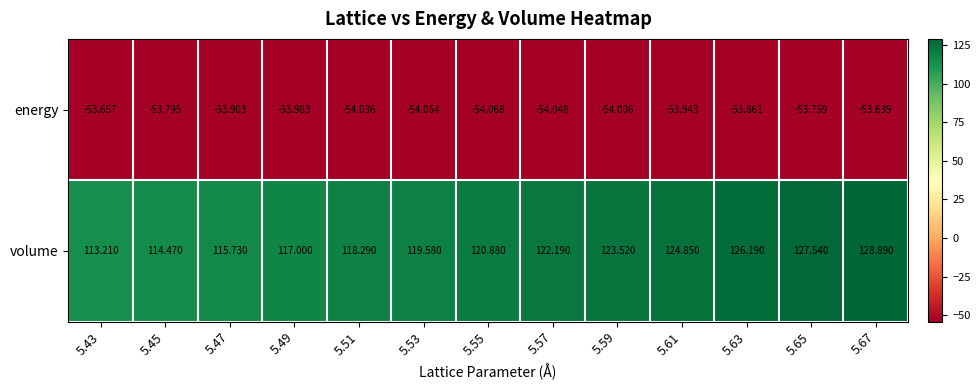

Is the value of energy at 5.45 greater than the value of volume at 5.53?

No